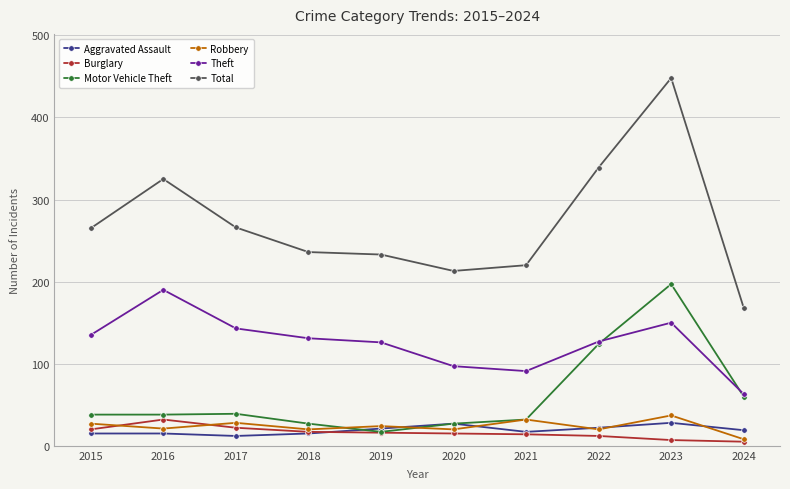

How many data points in Robbery are less than 24?

5